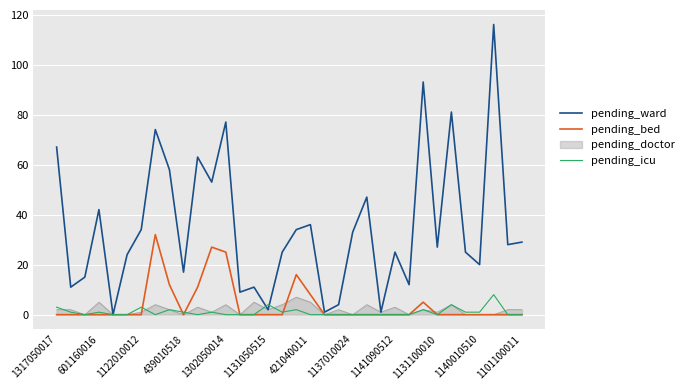

Which series ends up on top after the final intersection of pending_ward and pending_icu?

pending_ward